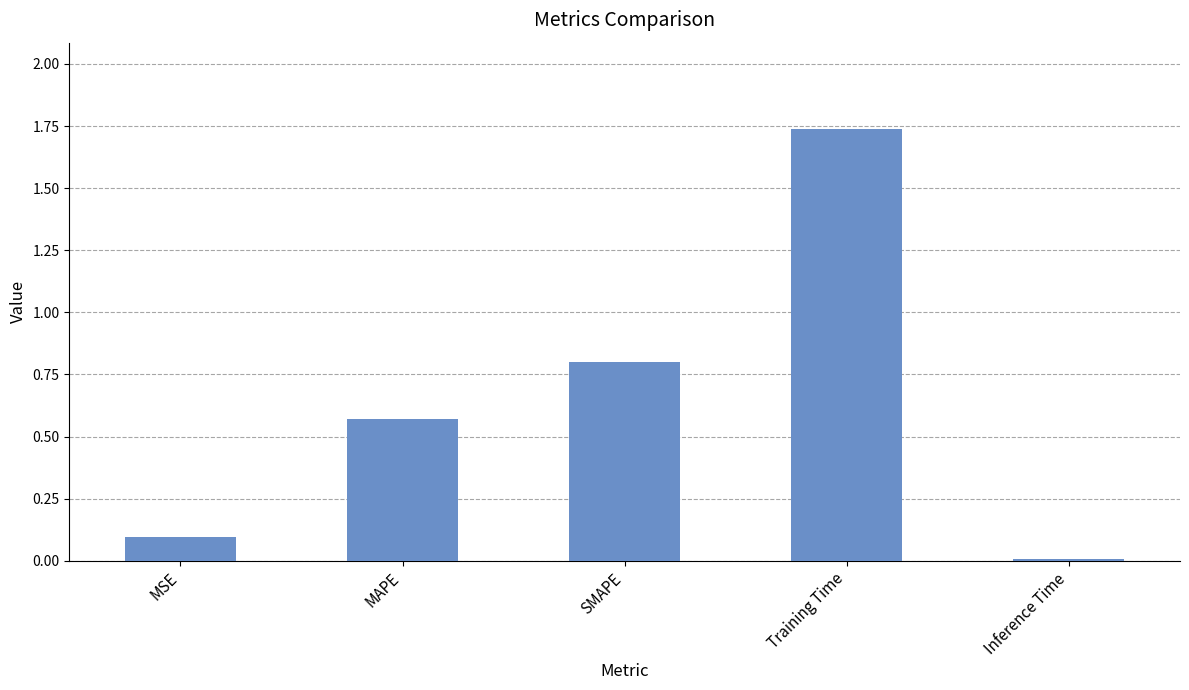

At which category does the chart reach its peak across all series?

Training Time